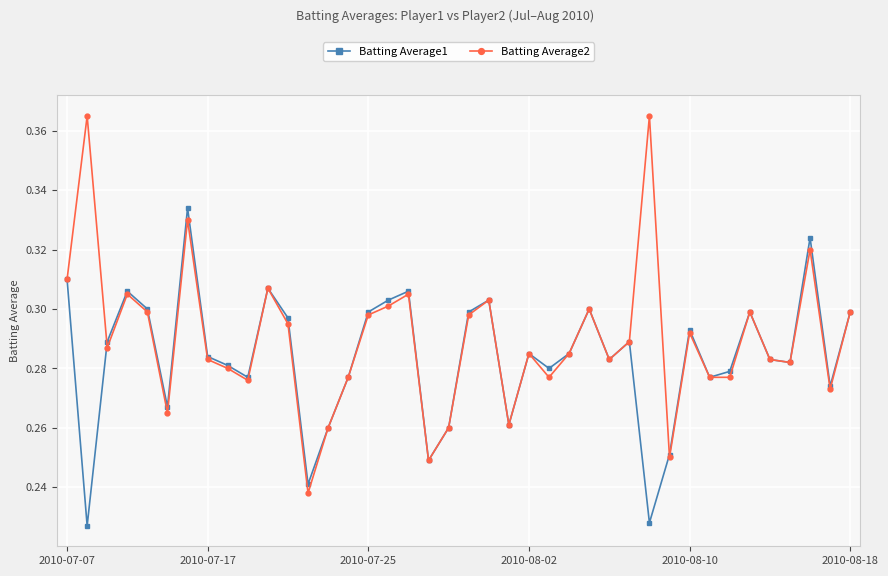

True or false: Batting Average1 has more than 1 points higher than both neighbors.

True